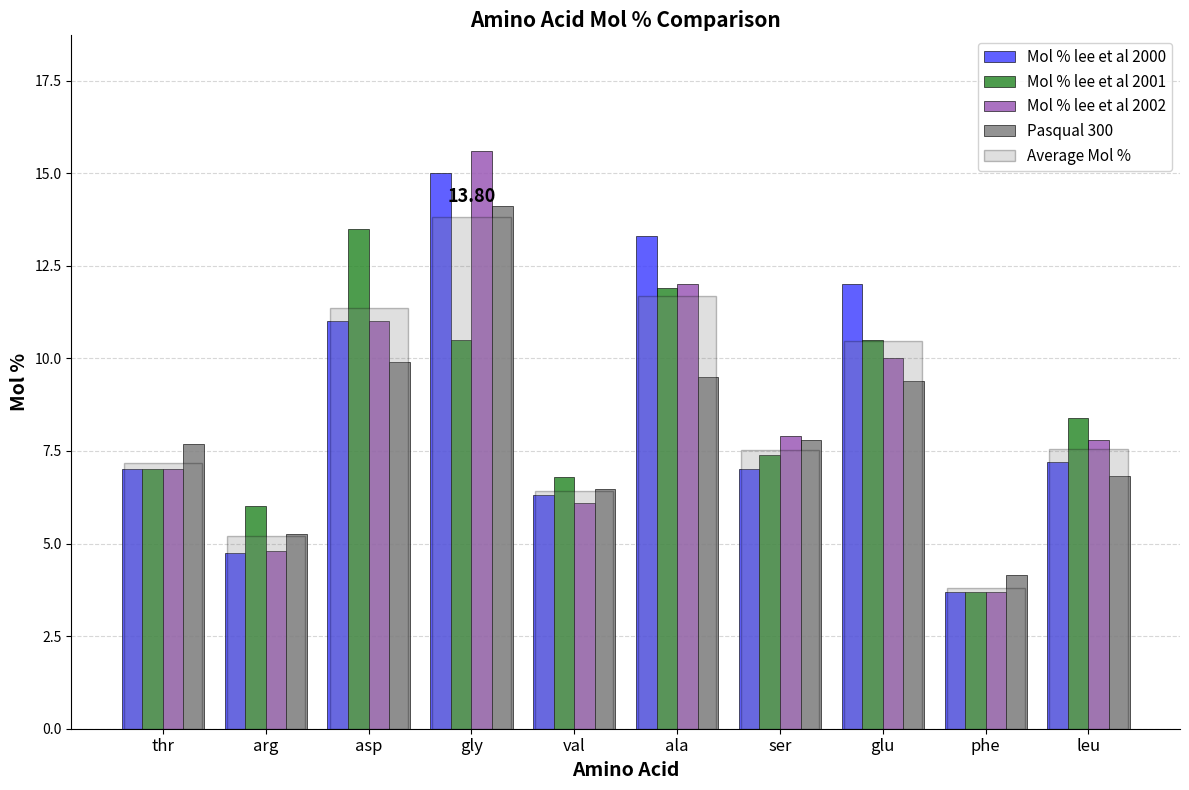

Reading right to left, extract all data points from this chart.

Mol % lee et al 2000: leu=7.2	phe=3.7	glu=12.0	ser=7.0	ala=13.3	val=6.3	gly=15.0	asp=11.0	arg=4.8	thr=7.0
Mol % lee et al 2001: leu=8.4	phe=3.7	glu=10.5	ser=7.4	ala=11.9	val=6.8	gly=10.5	asp=13.5	arg=6.0	thr=7.0
Mol % lee et al 2002: leu=7.8	phe=3.7	glu=10.0	ser=7.9	ala=12.0	val=6.1	gly=15.6	asp=11.0	arg=4.8	thr=7.0
Pasqual 300: leu=6.8	phe=4.1	glu=9.4	ser=7.8	ala=9.5	val=6.5	gly=14.1	asp=9.9	arg=5.3	thr=7.7
Average Mol %: leu=7.6	phe=3.8	glu=10.5	ser=7.5	ala=11.7	val=6.4	gly=13.8	asp=11.4	arg=5.2	thr=7.2